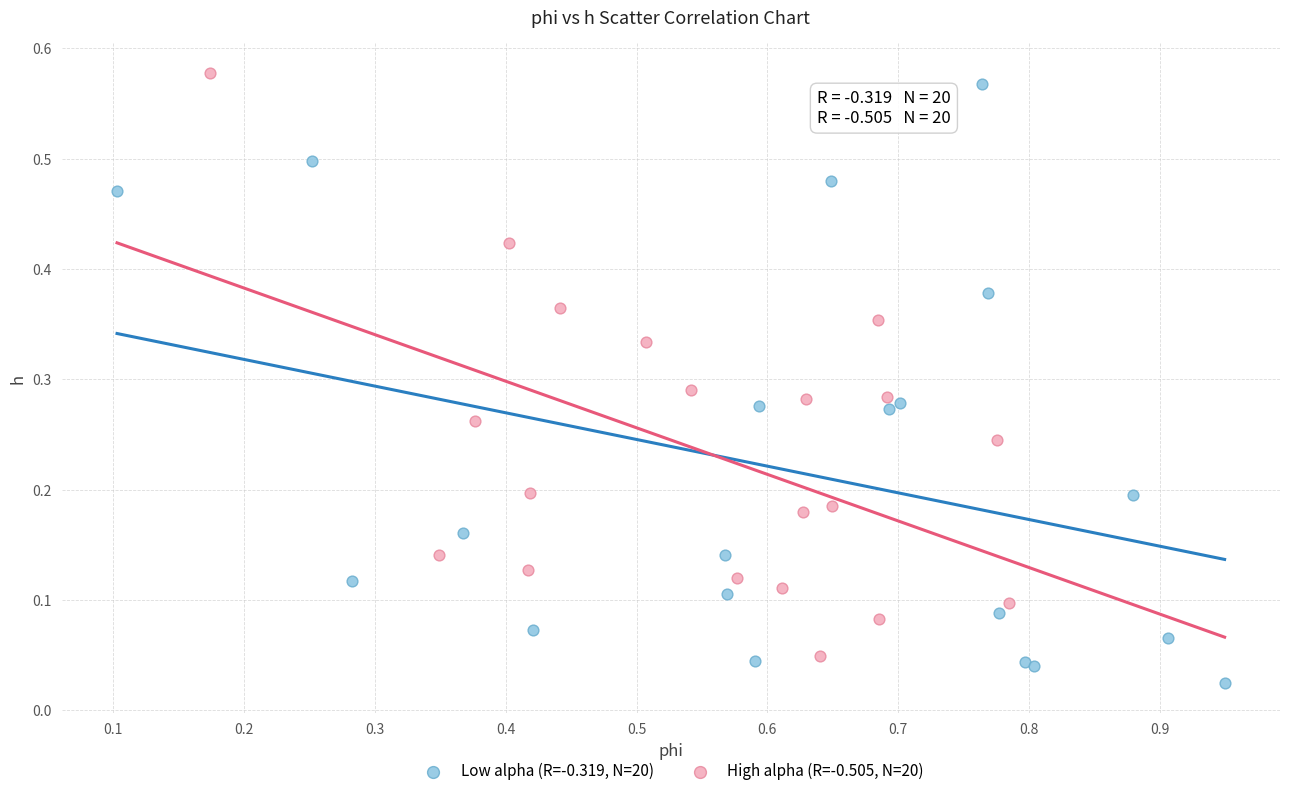

Which series contains the lowest Y value?

Low alpha (R=-0.319, N=20)